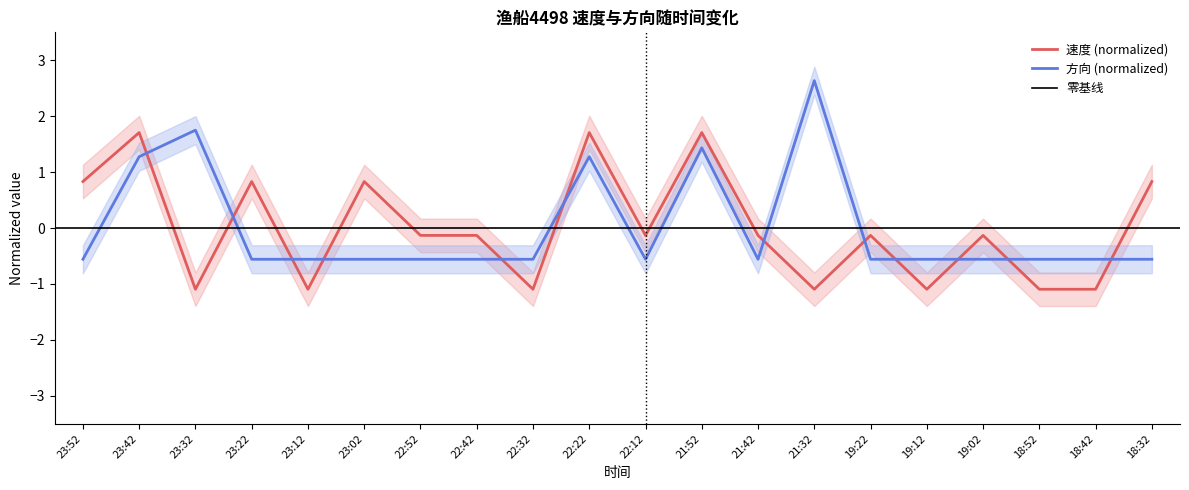

What is the difference between the maximum and minimum values in the 方向 series?

3.2